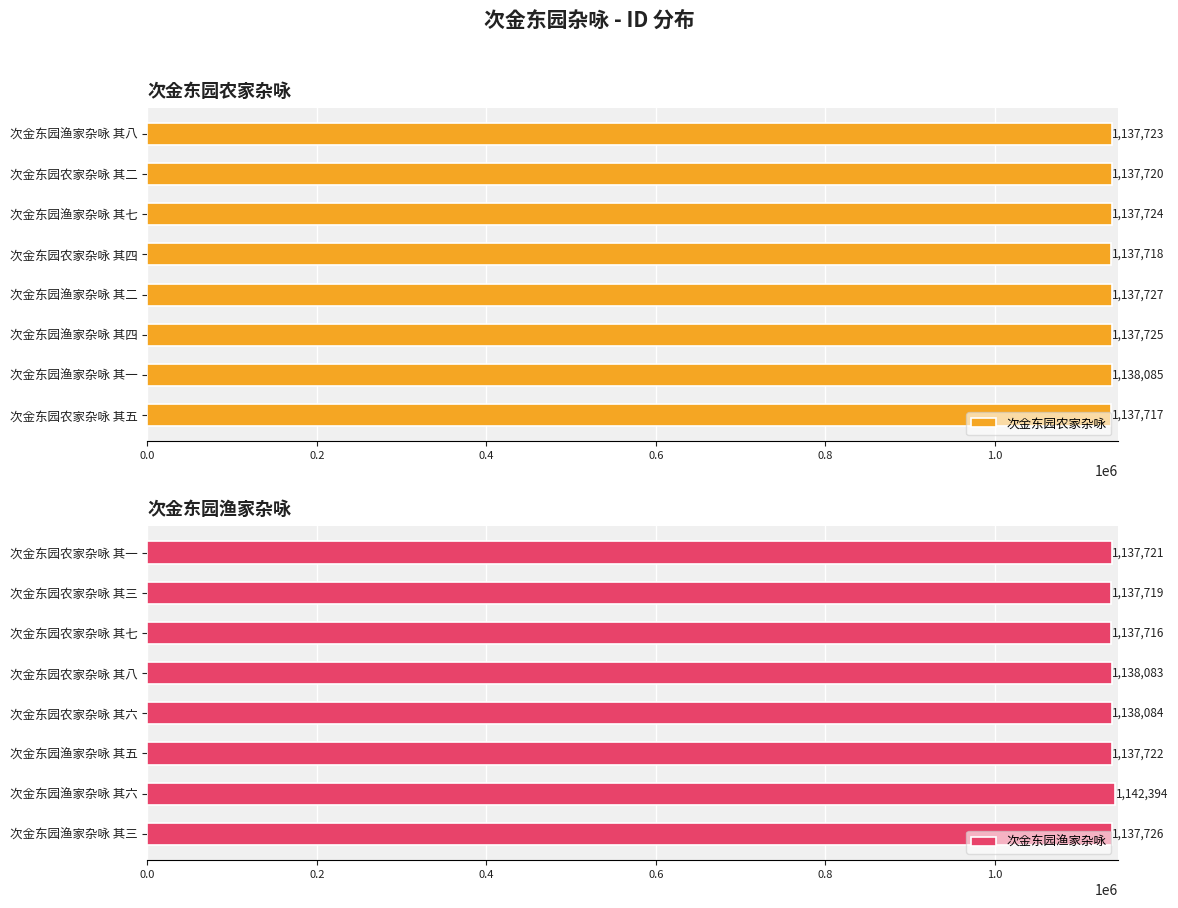

True or false: 次金东园渔家杂咏 has a value of 1788900 at 次金东园农家杂咏 其八.

False